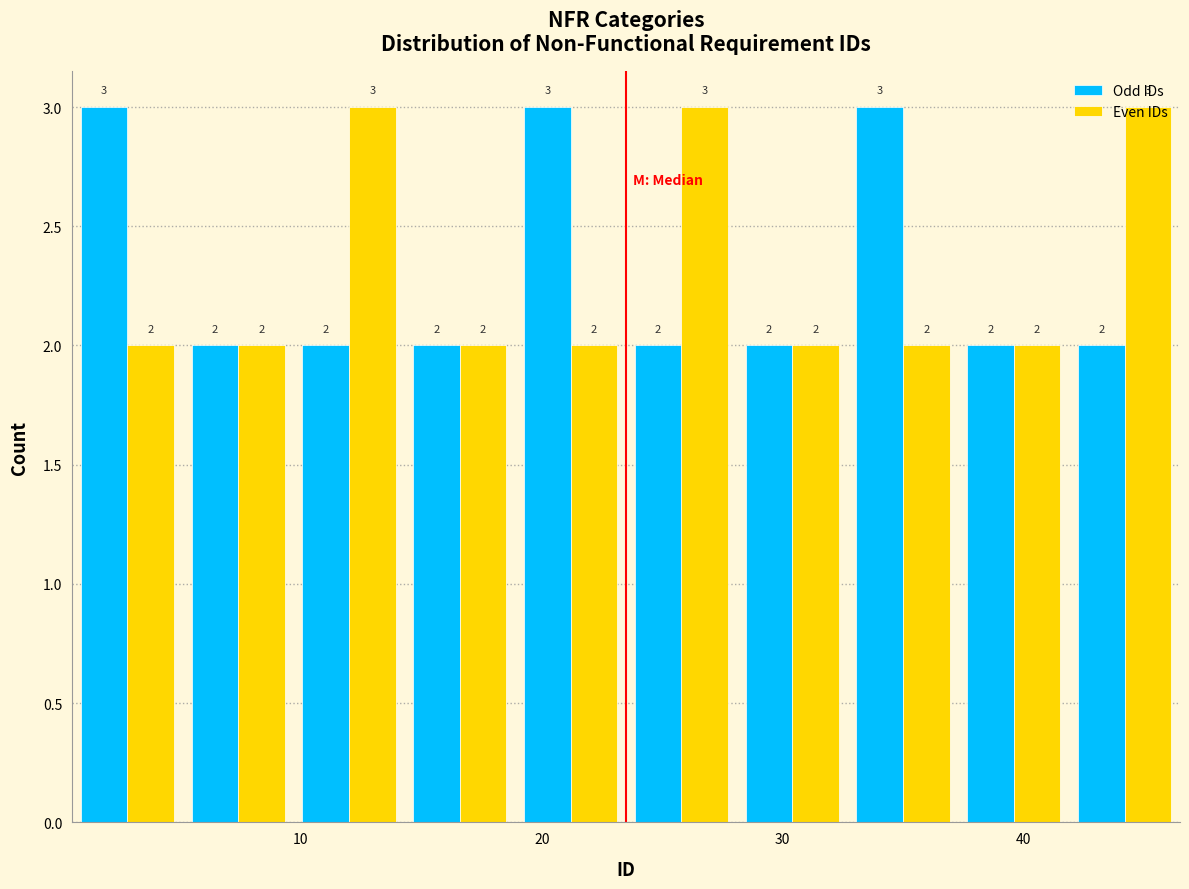

What is the height of the Odd IDs bar covering 14.3 to 18.9 on the x-axis? The bar edges are not printed on the chart, so give them approximately, as read against the axis.

2